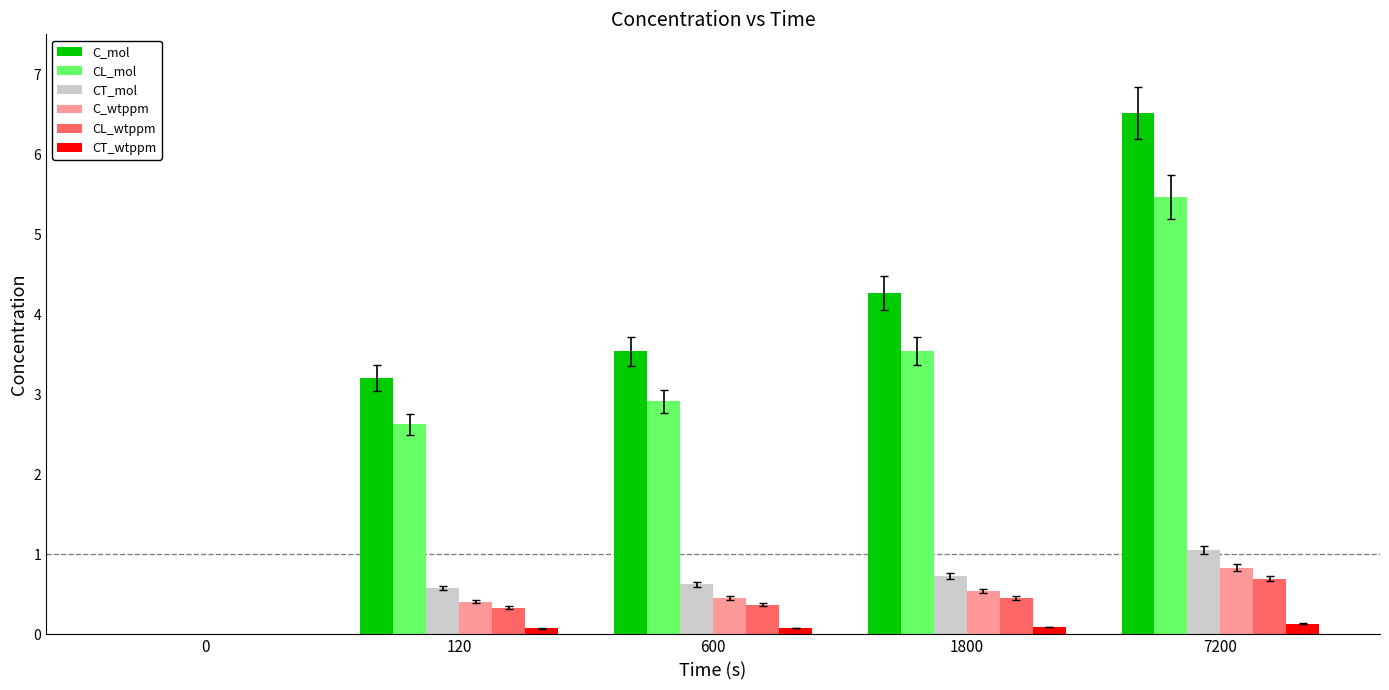

What are all the series names shown in the legend?

C_mol, CL_mol, CT_mol, C_wtppm, CL_wtppm, CT_wtppm